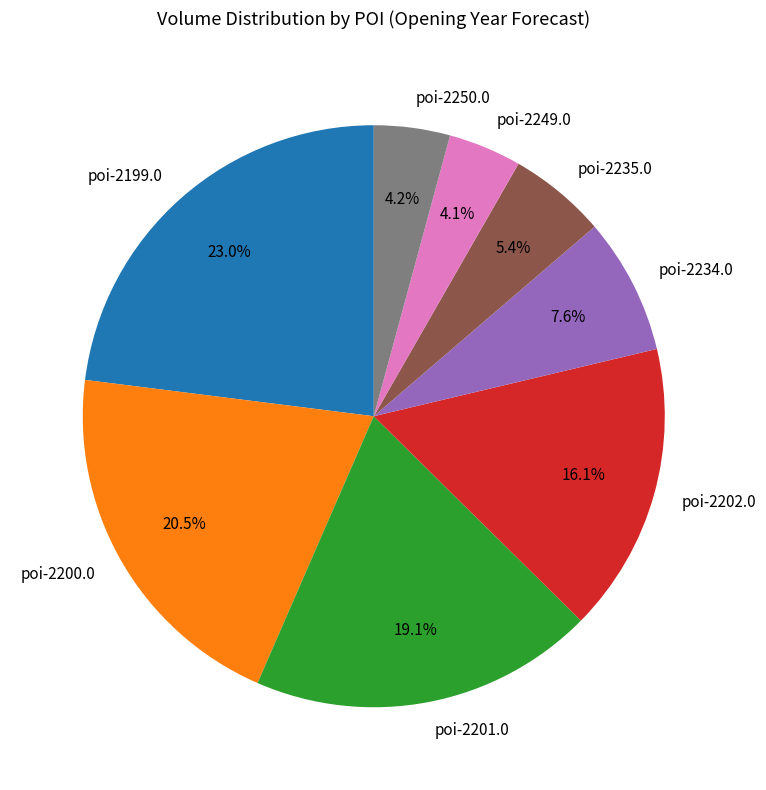

Is there any slice that represents more than half of the pie?

No